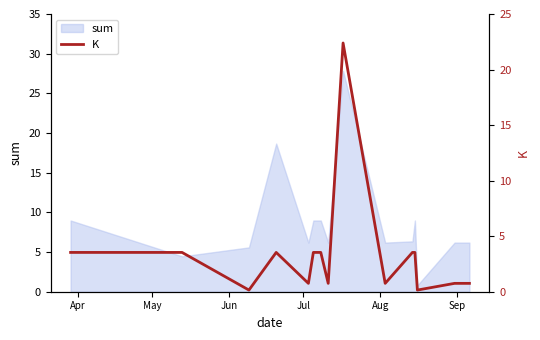

What is the sum of all values?

52.0